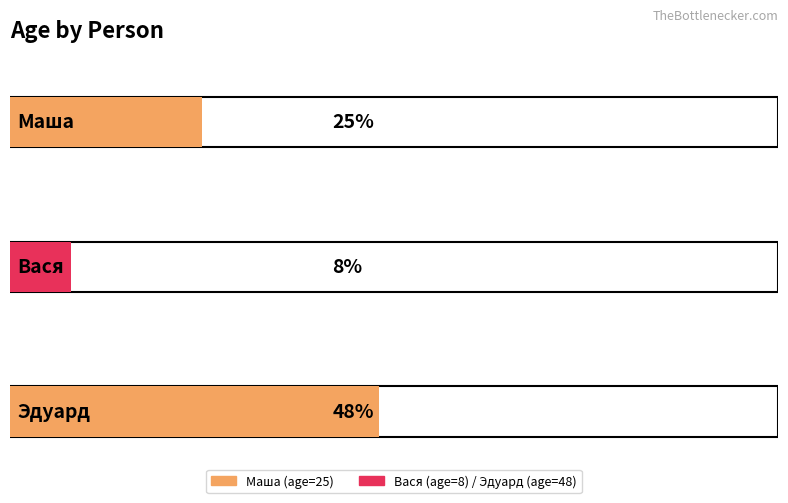

What is the value of the 3rd bar from the left?

48